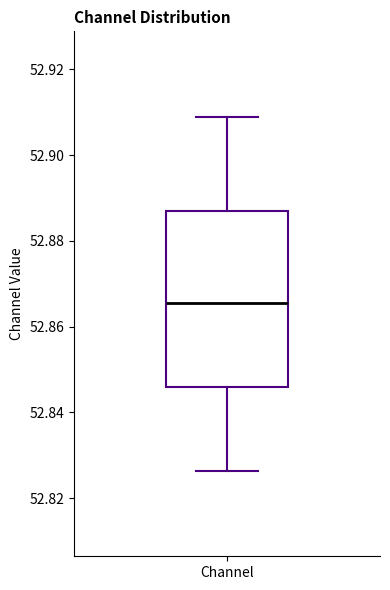

Where does the median line of the box for Channel sit on the y-axis? The values are not printed on the chart, so give them approximately, as read against the axis.

52.866